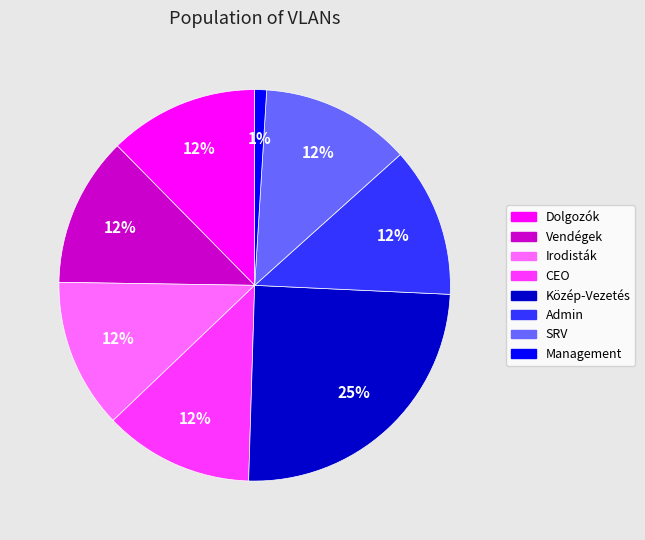

To the nearest percent, what is the difference between the largest and smallest slice percentages?

24%